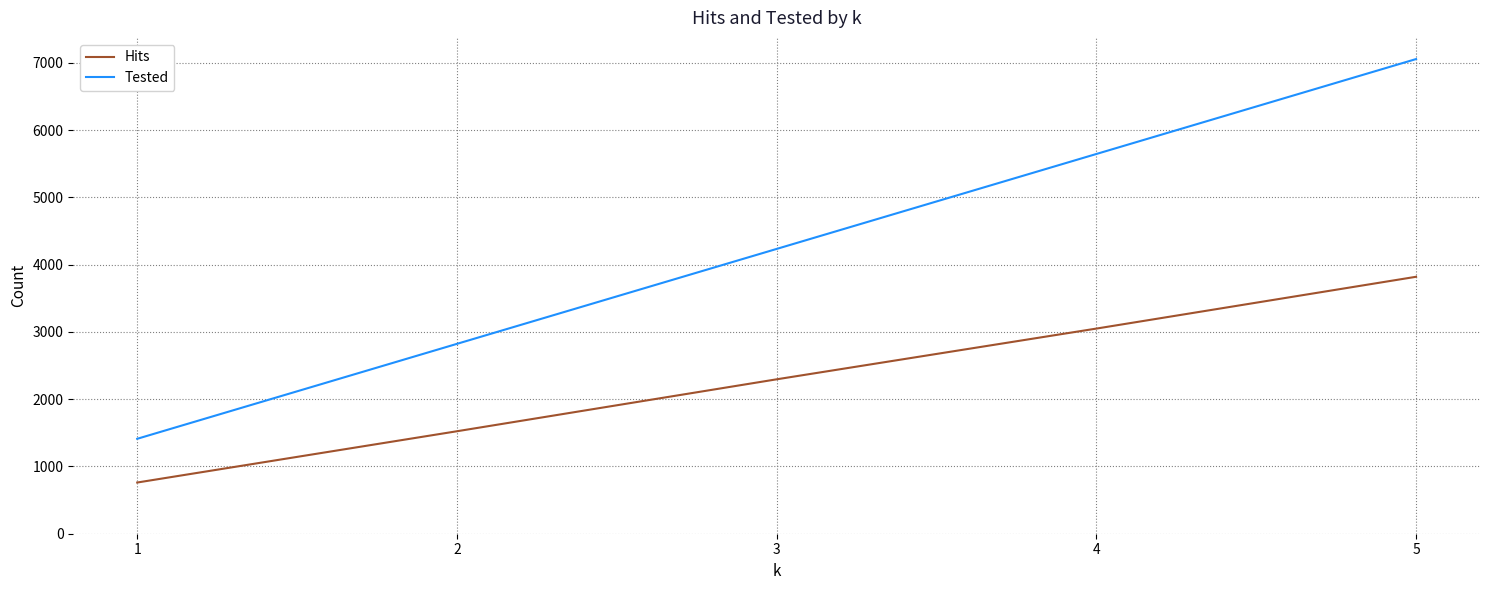

True or false: Hits has more than 0 interior local peaks.

False